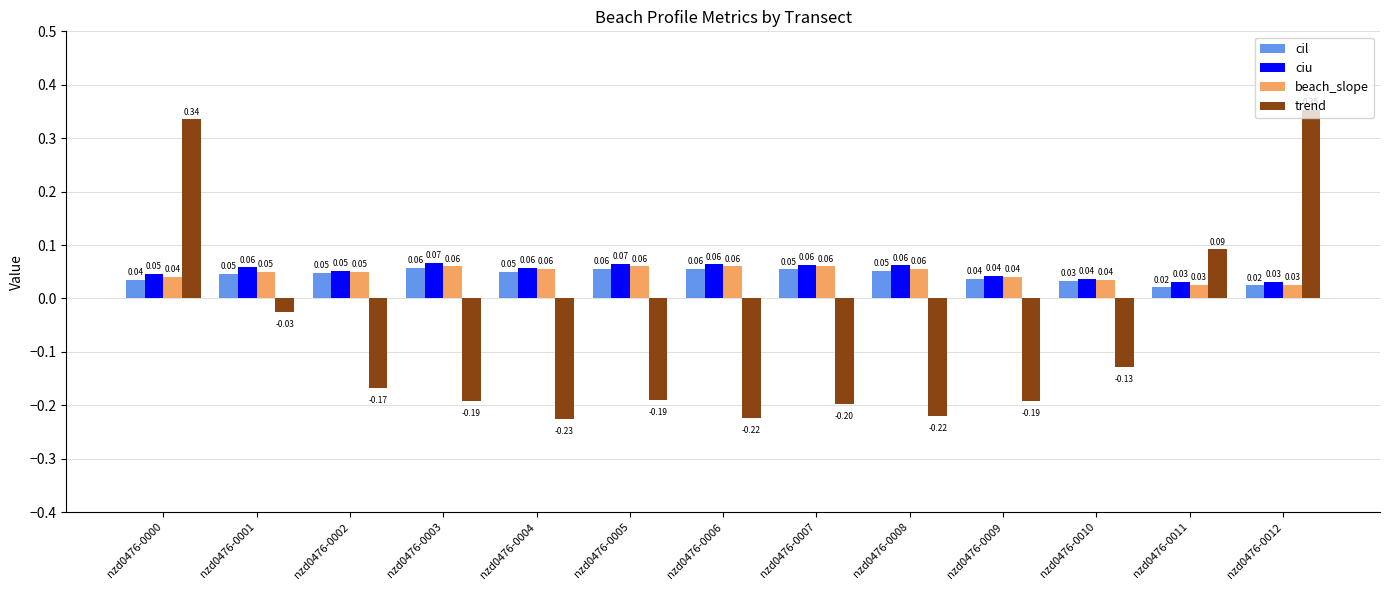

What is the minimum value shown in the chart?

-0.2